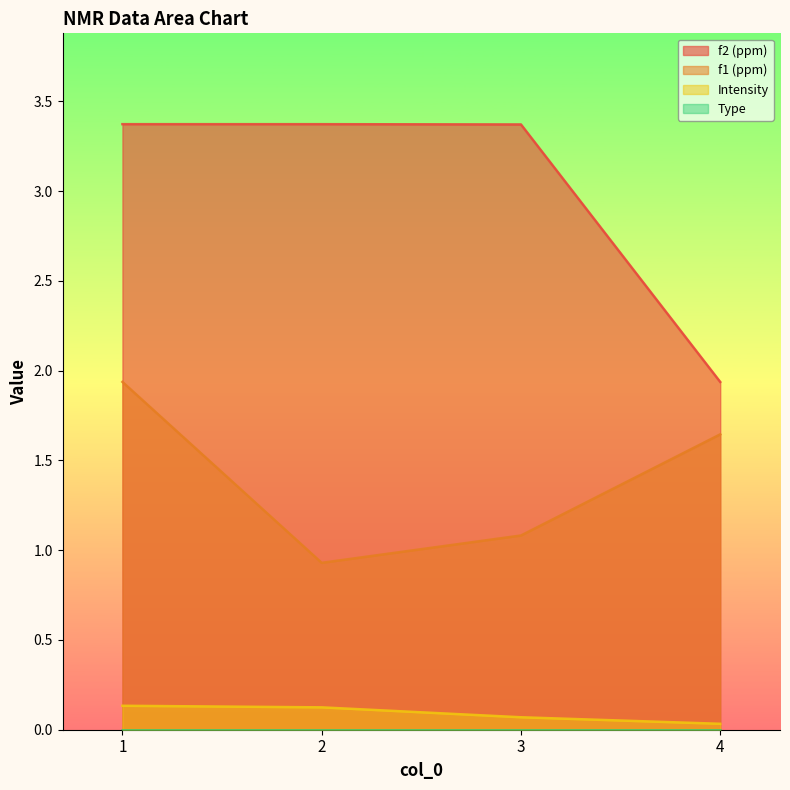

True or false: f2 (ppm) and f1 (ppm) cross at least once.

False